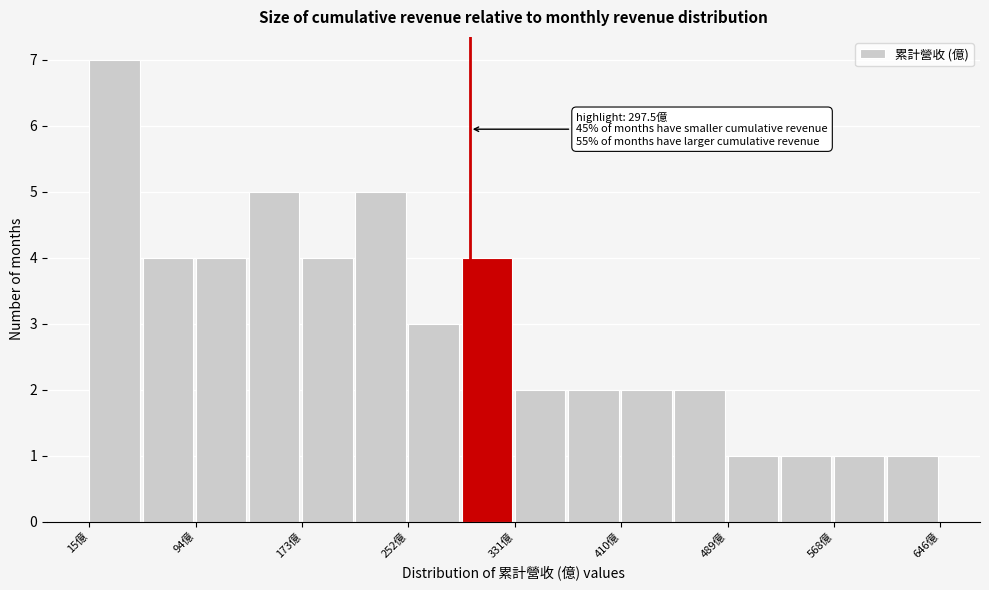

Around what value on the x-axis is the tallest bar? Give the approximate position of its centre, as read against the axis.

30